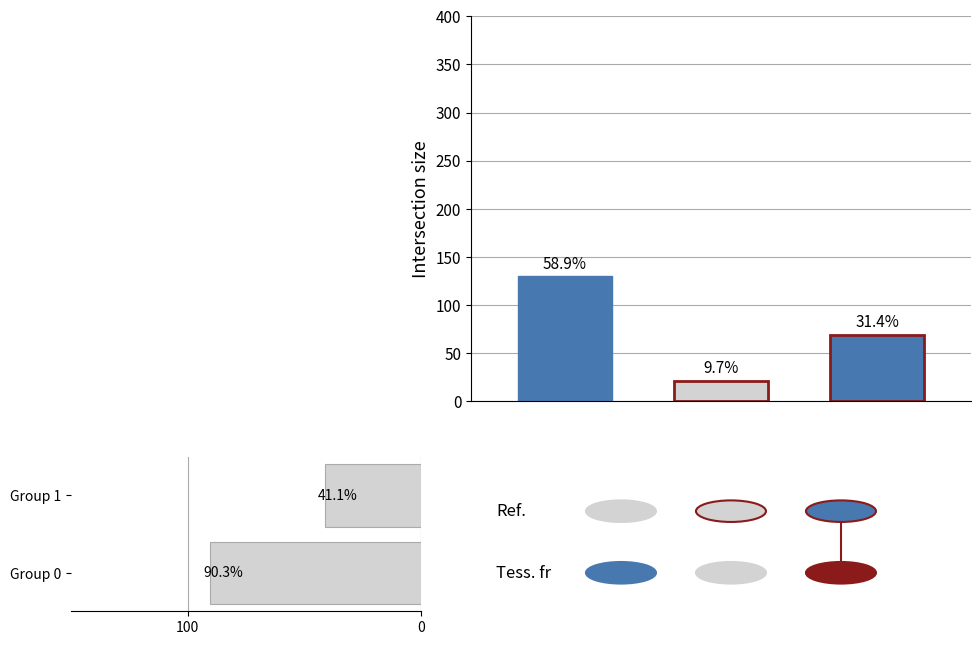

What is the approximate value at Group 0?

90.3